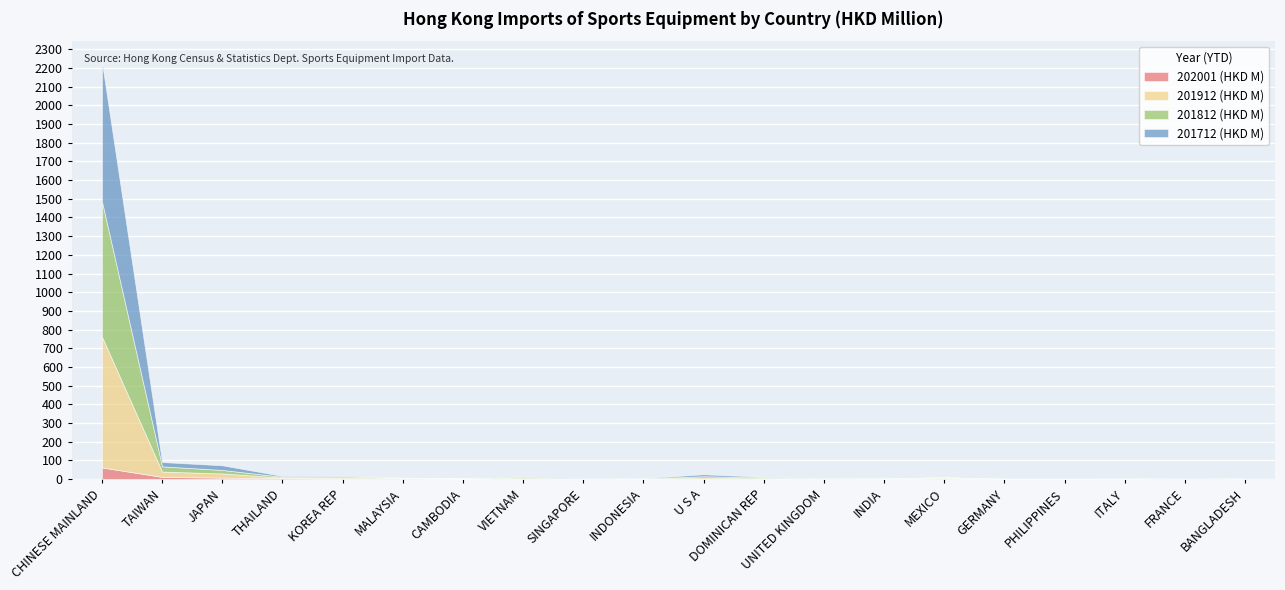

What is the total value across all series at VIETNAM?

14.3